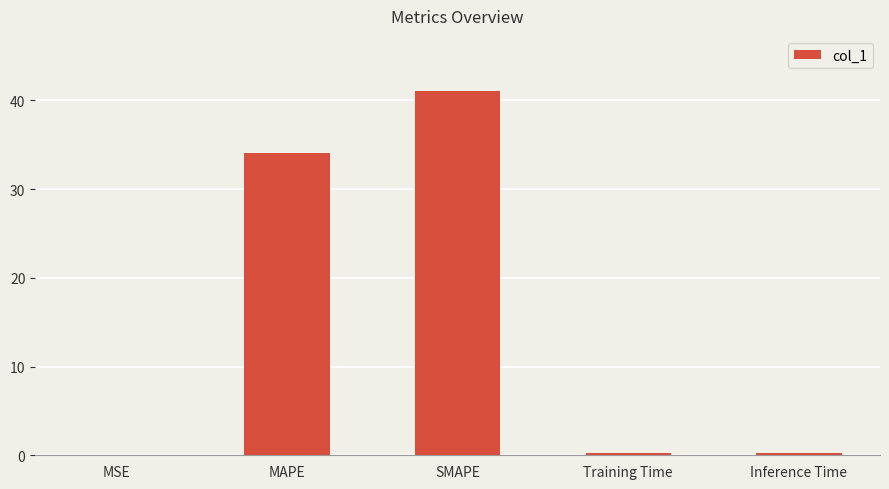

The chart shows a value of 0.0 at MSE. True or false?

True